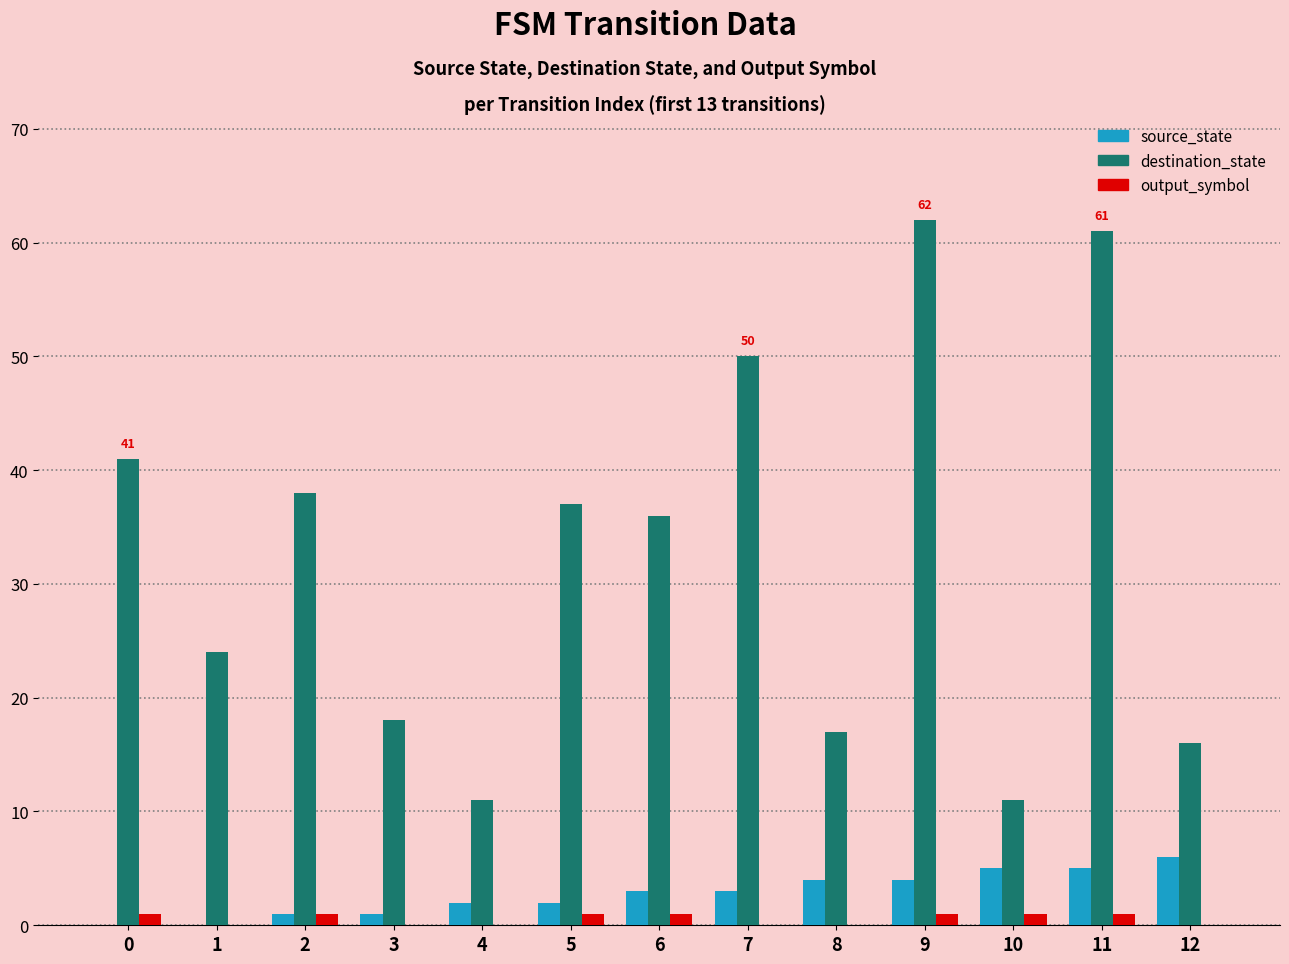

Which series has the largest total across all categories?

destination_state